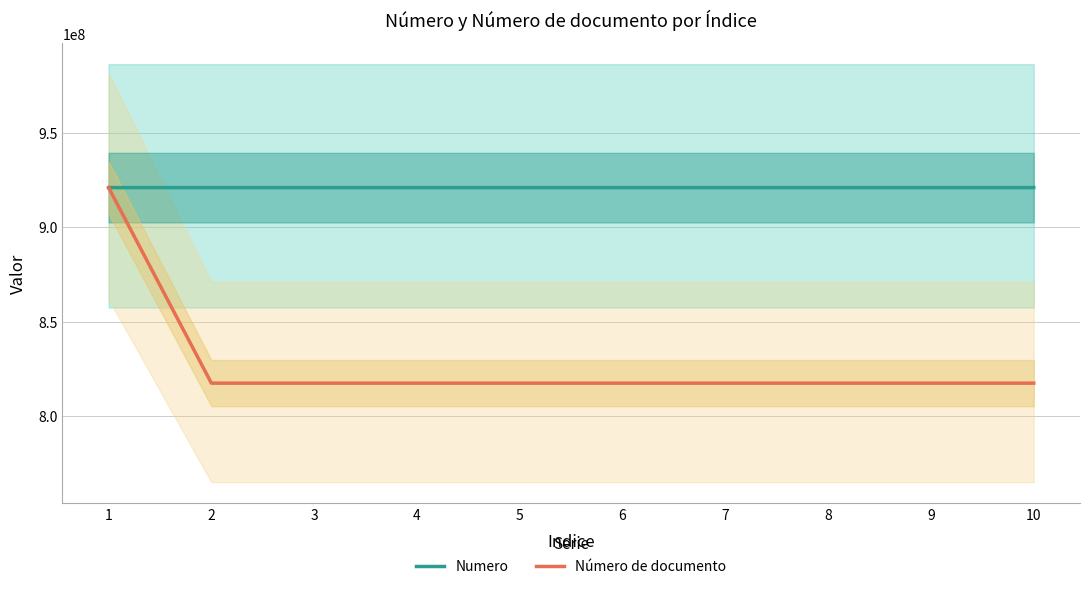

Between 4 and 6, which is larger?

6